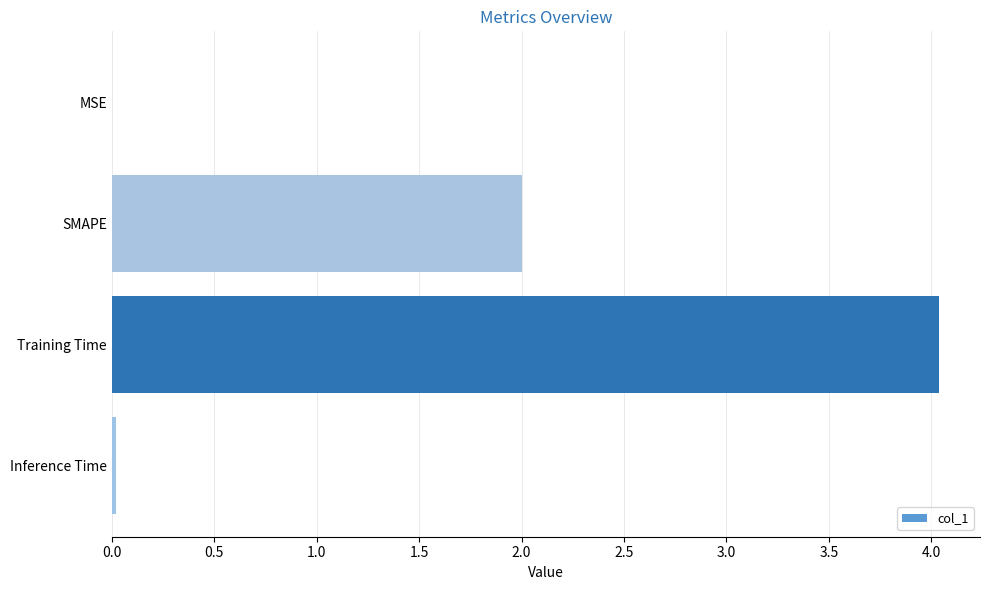

Between Training Time and SMAPE, which is larger?

Training Time